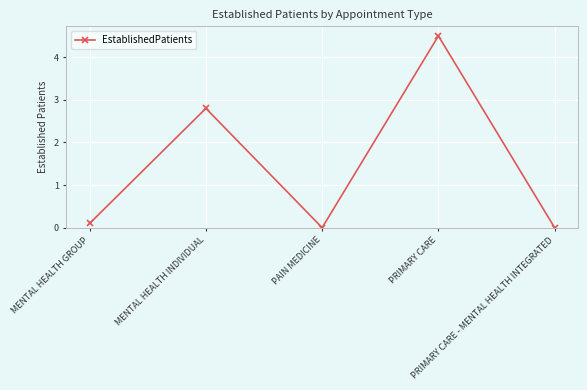

What is the sum of all values?

7.4